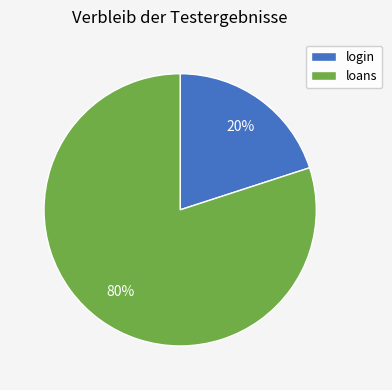

To the nearest percent, what is the difference between the largest and smallest slice percentages?

60%